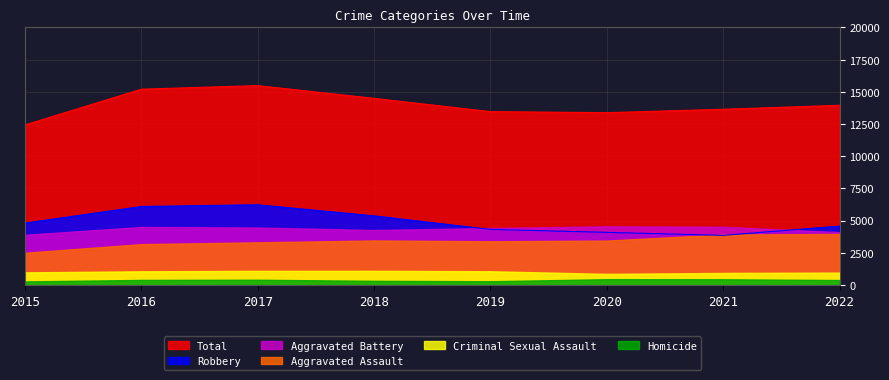

True or false: Criminal Sexual Assault and Total intersect in this chart.

False